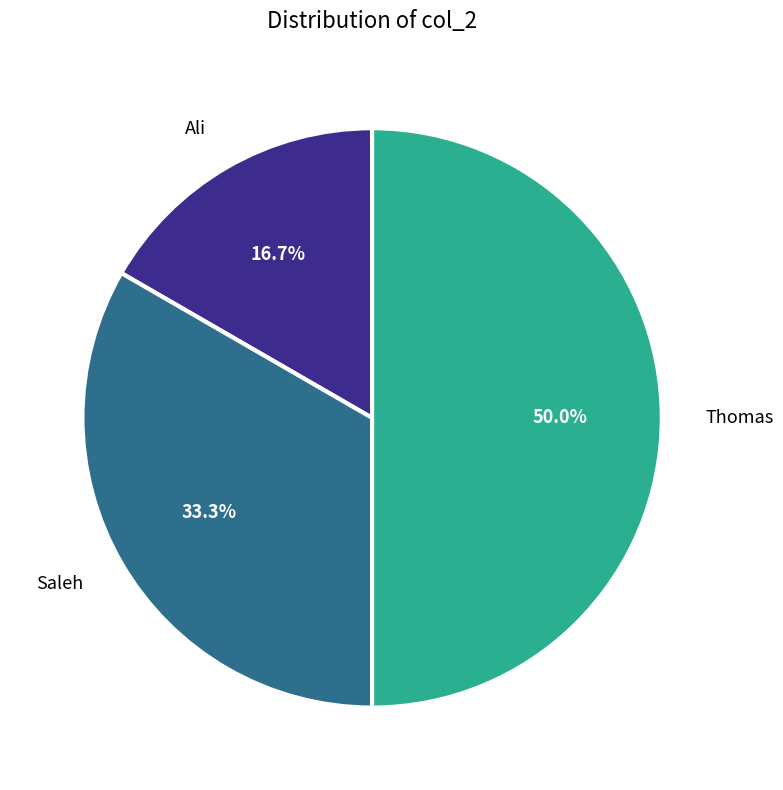

Does Ali account for over 50% of the chart?

No